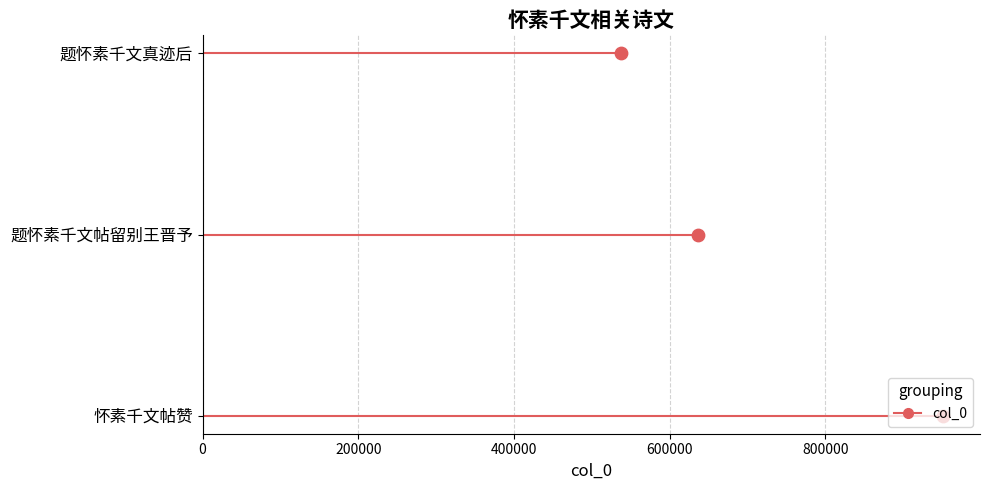

Which has a higher value, 200000 or 0?

200000